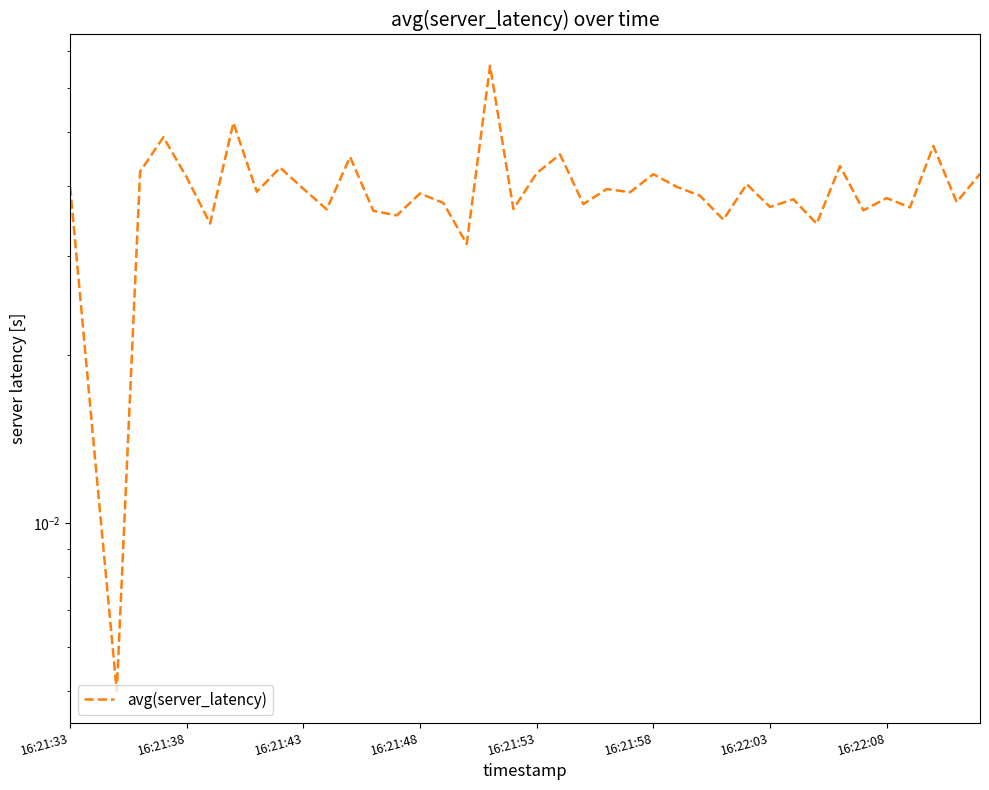

Reading left to right, what are all the values shown in this chart?

0.0	0.0	0.0	0.0	0.0	0.0	0.0	0.1	0.0	0.0	0.0	0.0	0.0	0.0	0.0	0.0	0.0	0.0	0.1	0.0	0.0	0.0	0.0	0.0	0.0	0.0	0.0	0.0	0.0	0.0	0.0	0.0	0.0	0.0	0.0	0.0	0.0	0.0	0.0	0.0